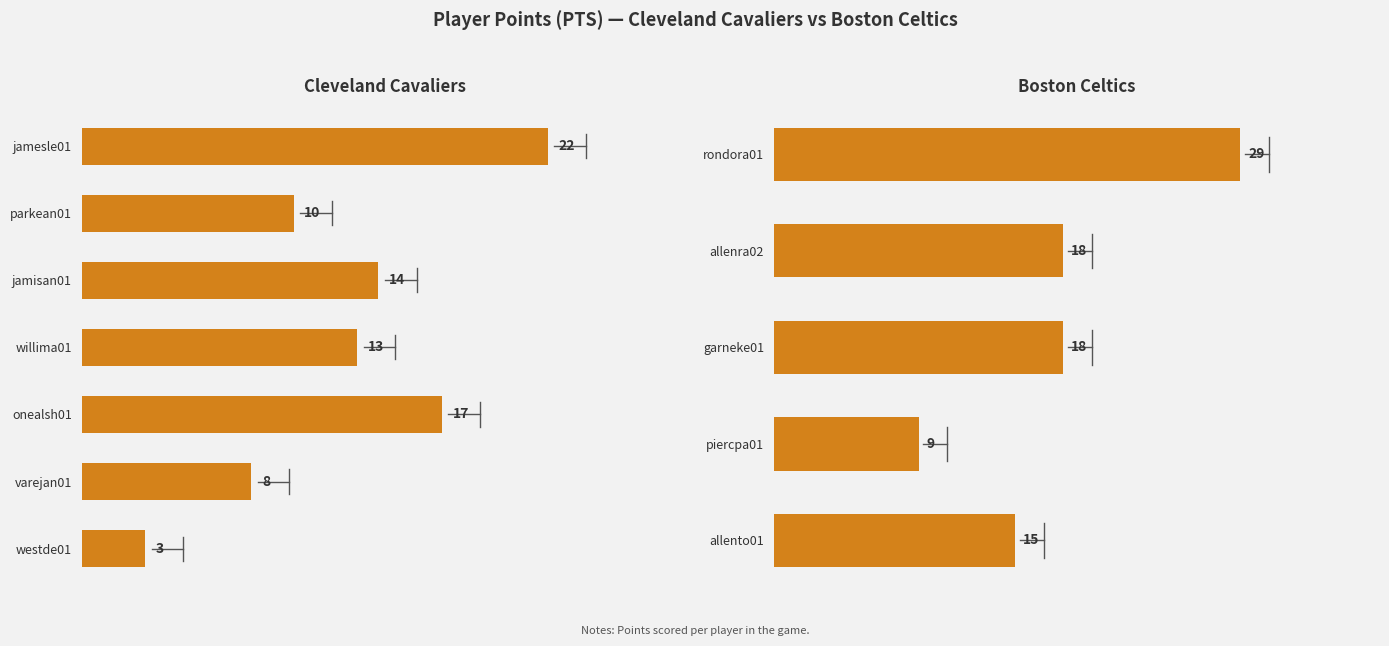

Is it true that the value at allenra02 is 18?

True